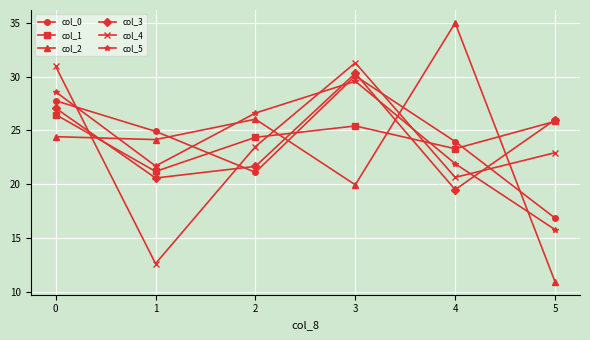

What is the maximum value shown in the chart?

35.0